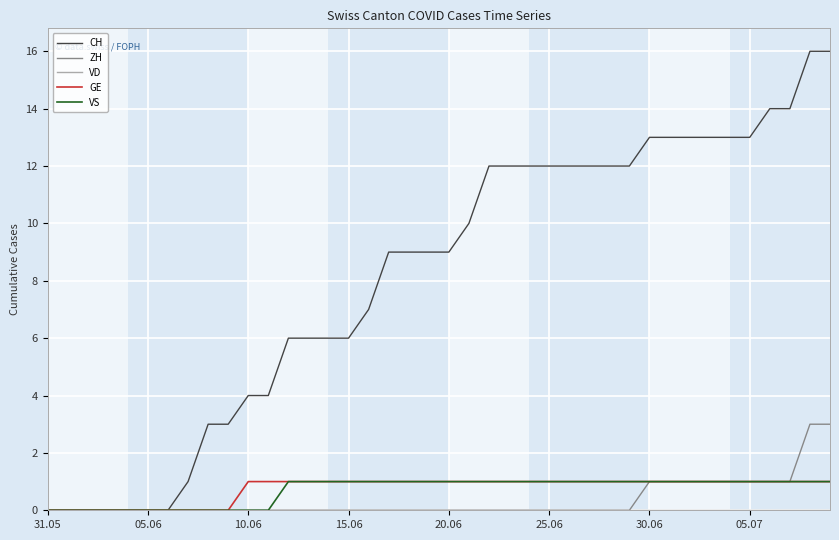

What is the greatest value displayed?

16